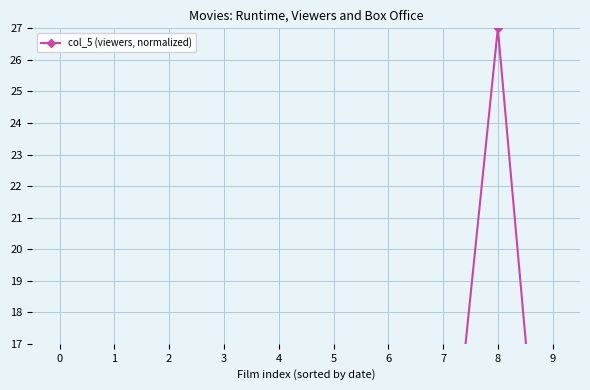

Is it true that the value at 1 is 3.1?

True